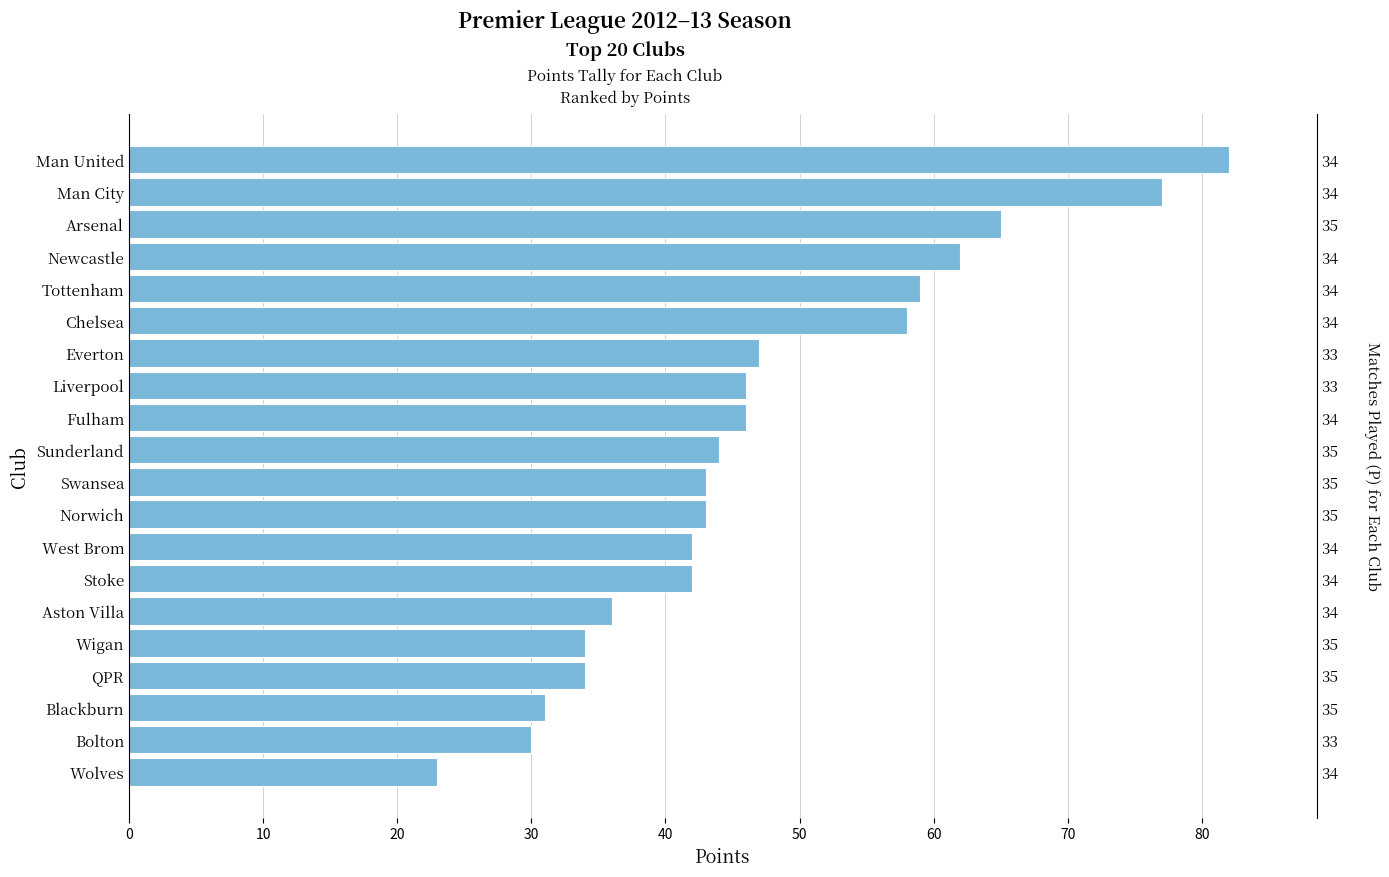

Reading left to right, what are all the values shown in this chart?

82	77	65	62	59	58	47	46	46	44	43	43	42	42	36	34	34	31	30	23